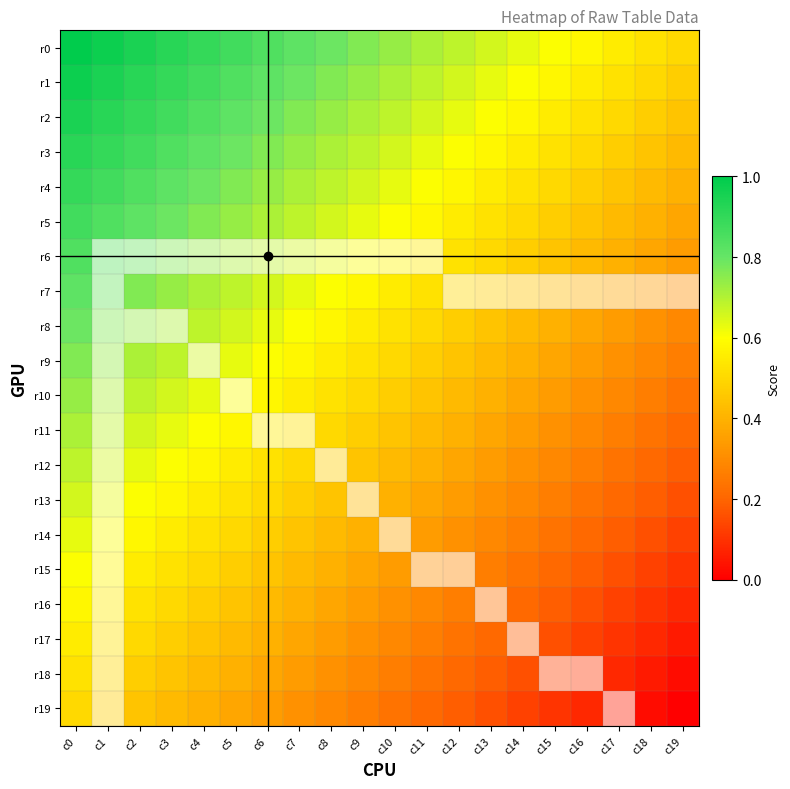

At which category is the sum across all series the highest?

c0